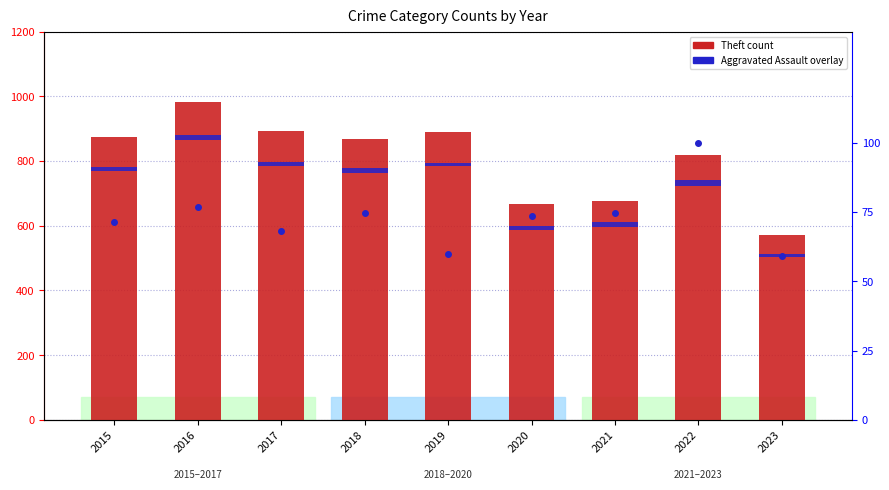

Rank the series by their maximum value, from lowest to highest.

Aggravated Assault (overlay), Theft (primary count)